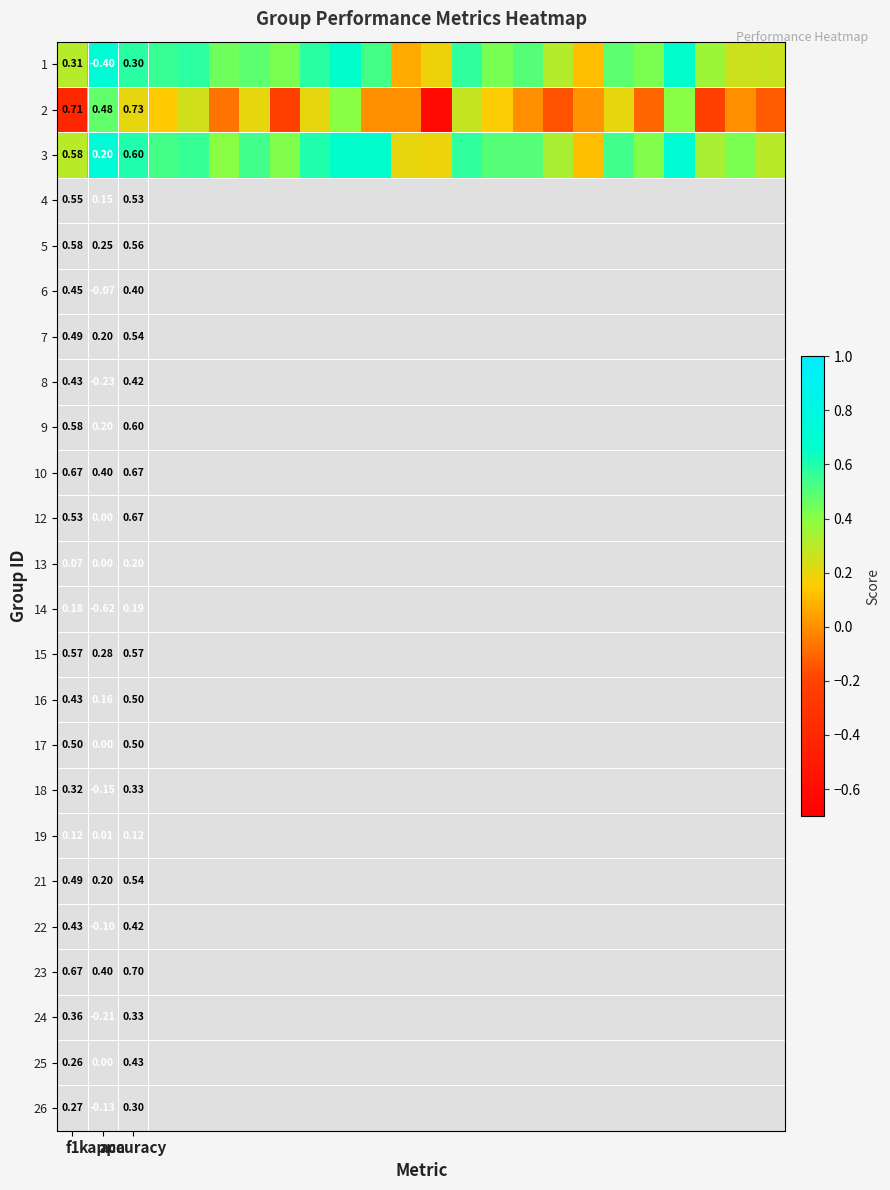

Which label corresponds to the largest value in the chart?

kappa